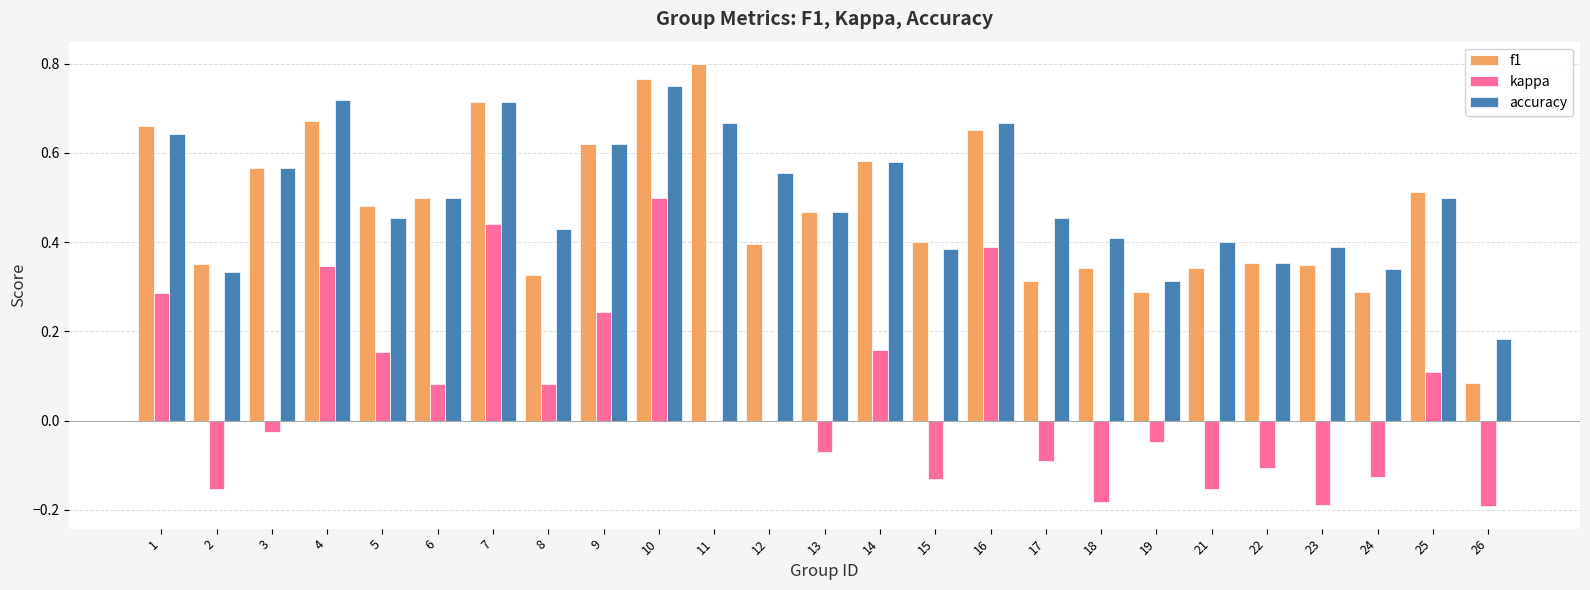

What are all the series names shown in the legend?

f1, kappa, accuracy